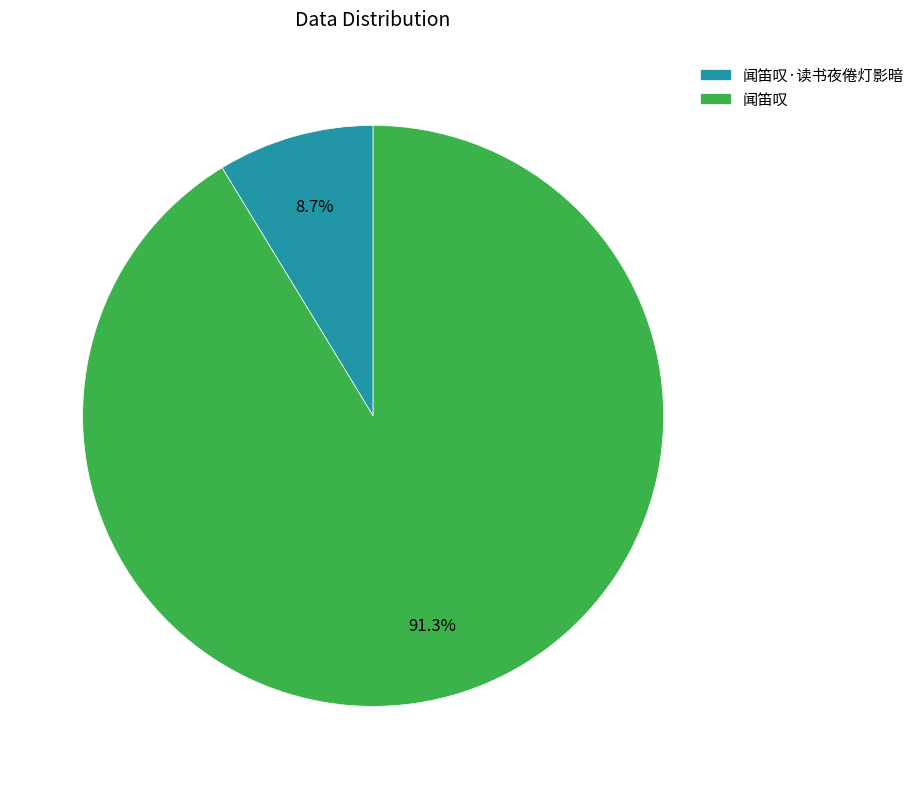

What portion of the pie excludes 闻笛叹·读书夜倦灯影暗?

91.3%